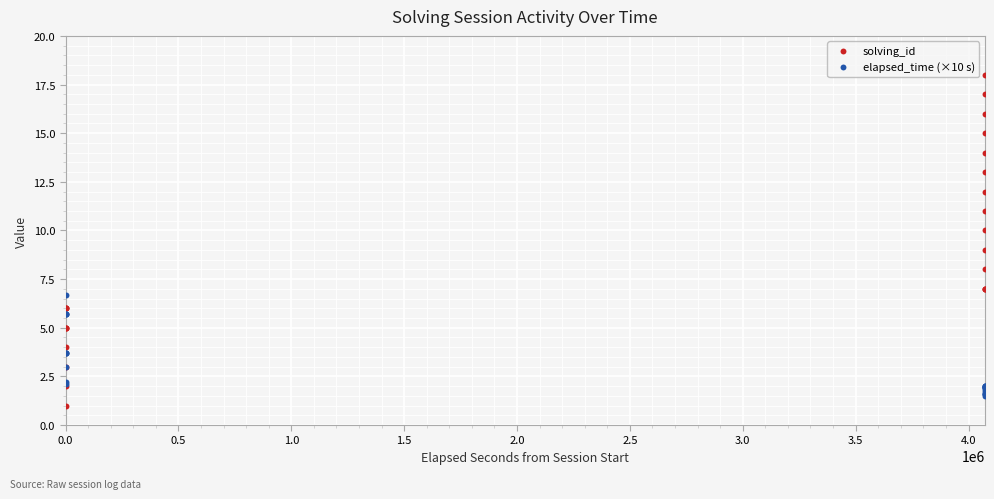

Which series has the widest spread of Y values?

solving_id